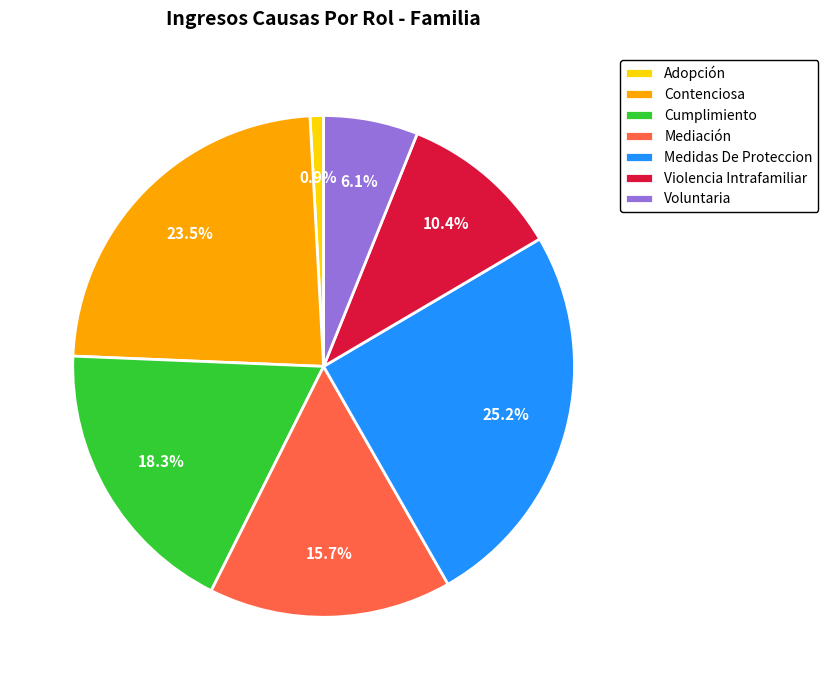

Is there any slice that represents more than half of the pie?

No